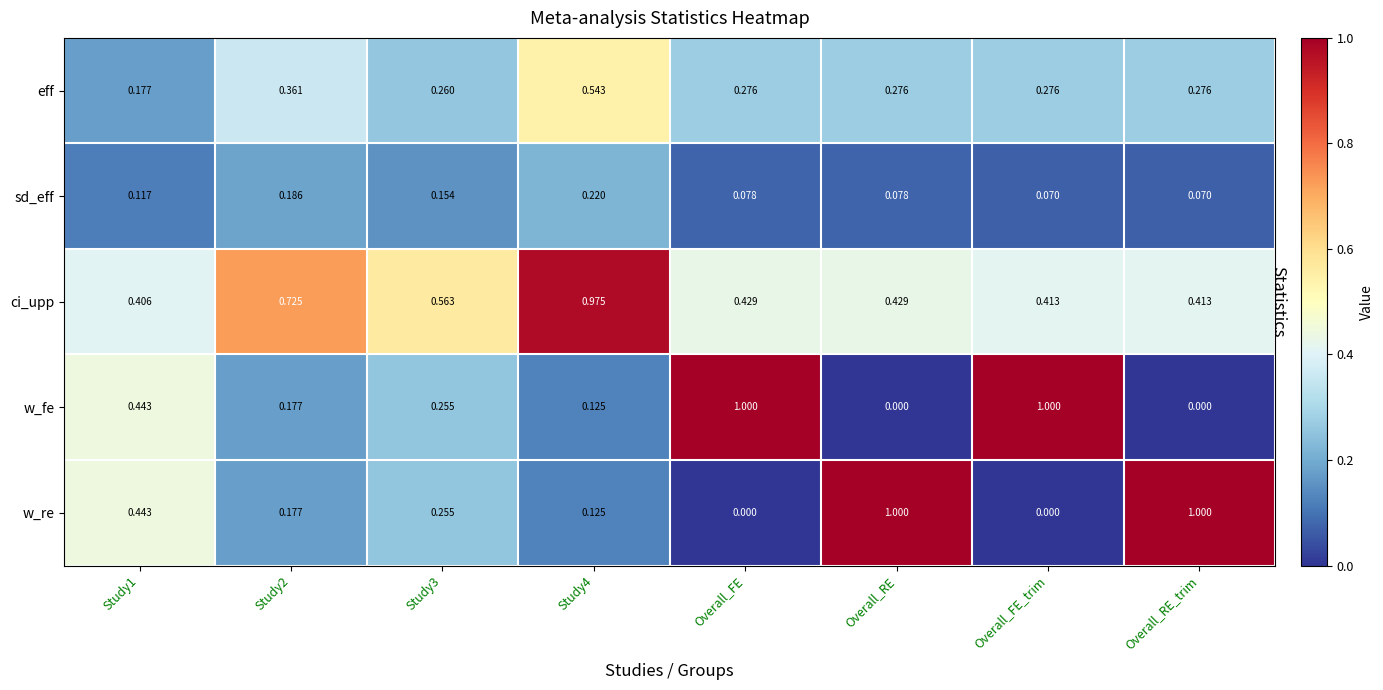

At which category is the sum across all series the highest?

Study4